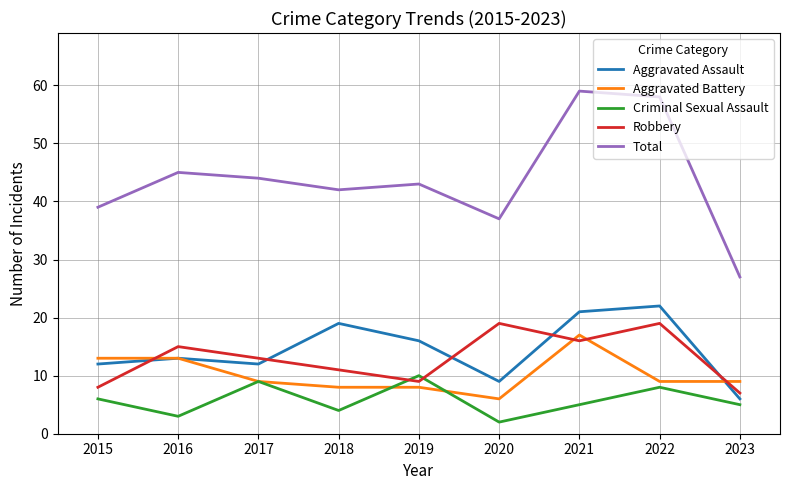

How many values in the Total series are below 43?

4